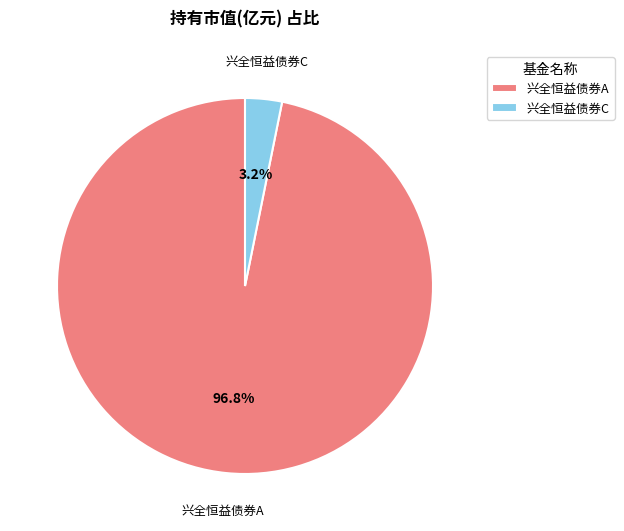

Which slice represents more than half of the pie?

兴全恒益债券A